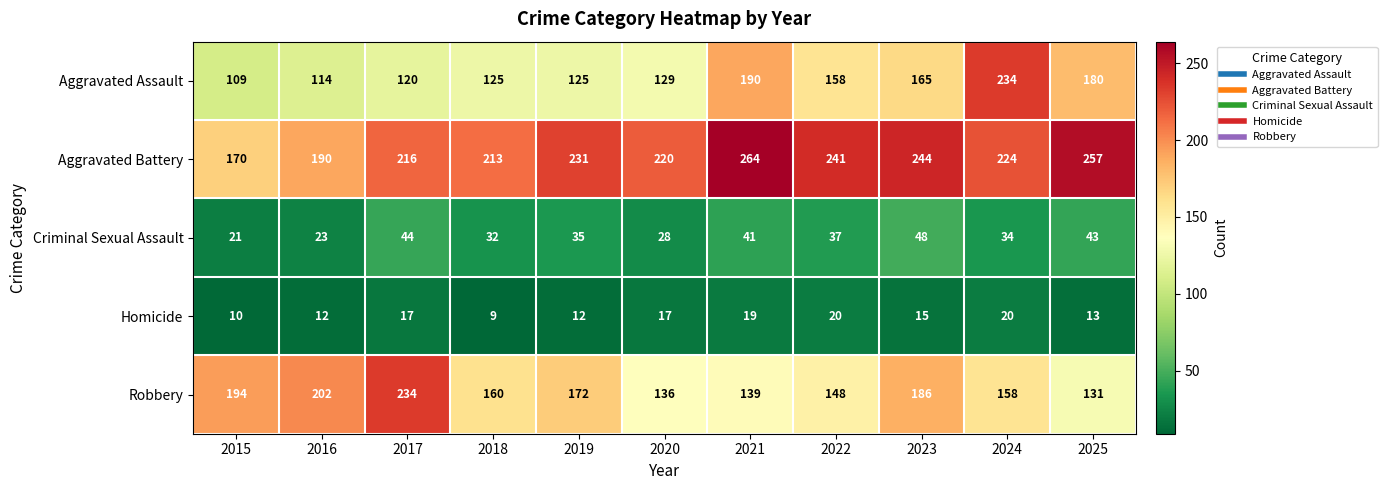

Which series changed the most between 2018 and 2020?

Robbery